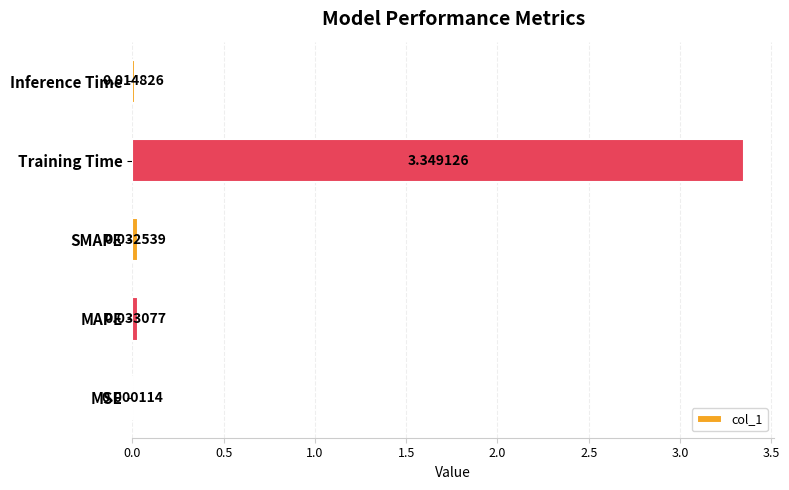

Which label corresponds to the largest value in the chart?

Training Time